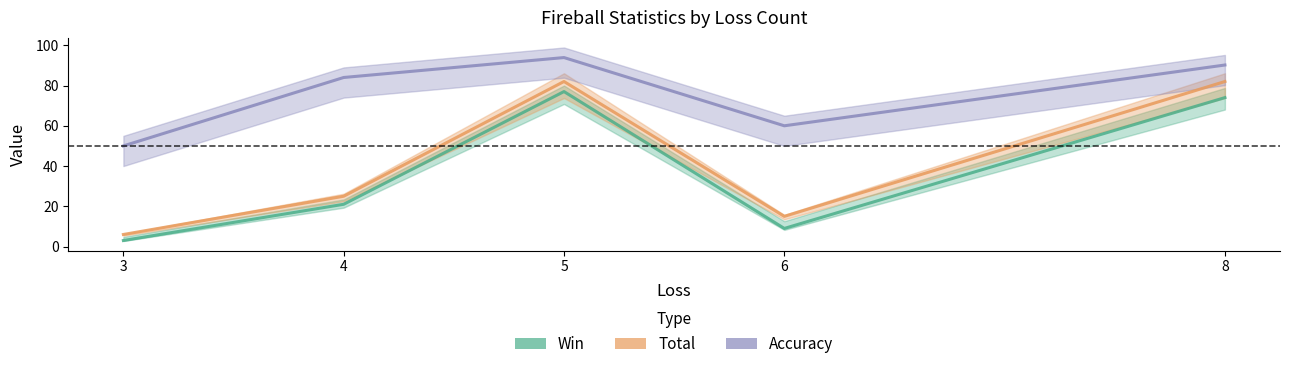

List the labels in order of Win value, largest first.

5, 8, 4, 6, 3